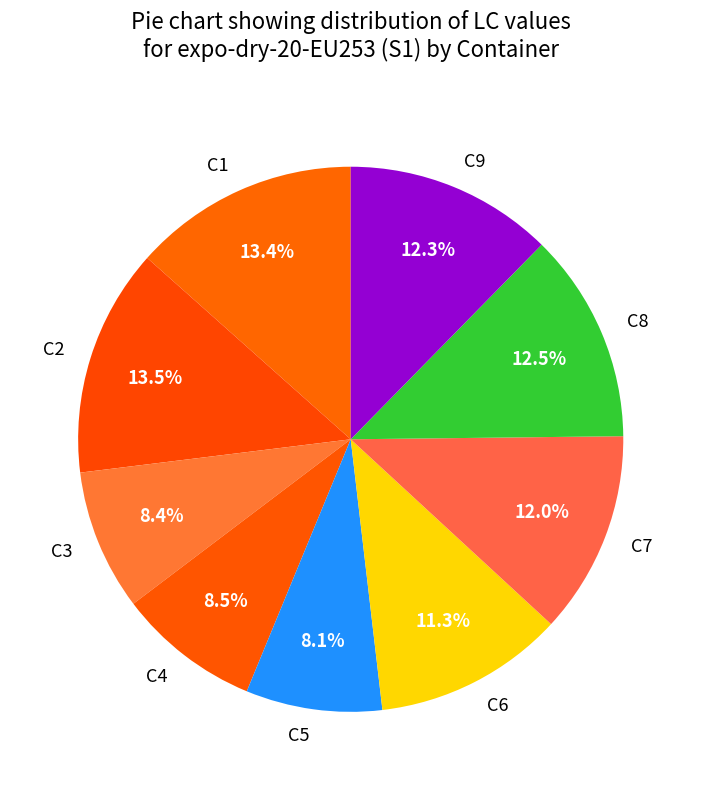

Is C9 the majority of the pie?

No